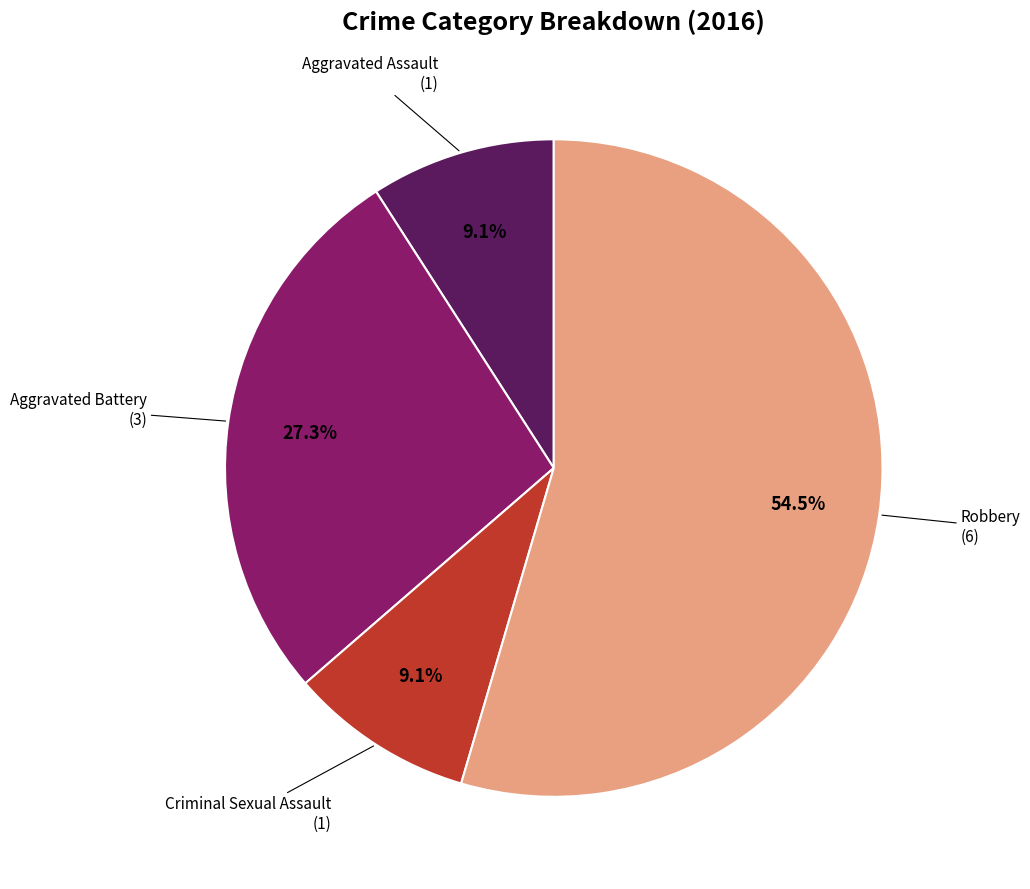

Does any single category account for the majority?

Yes